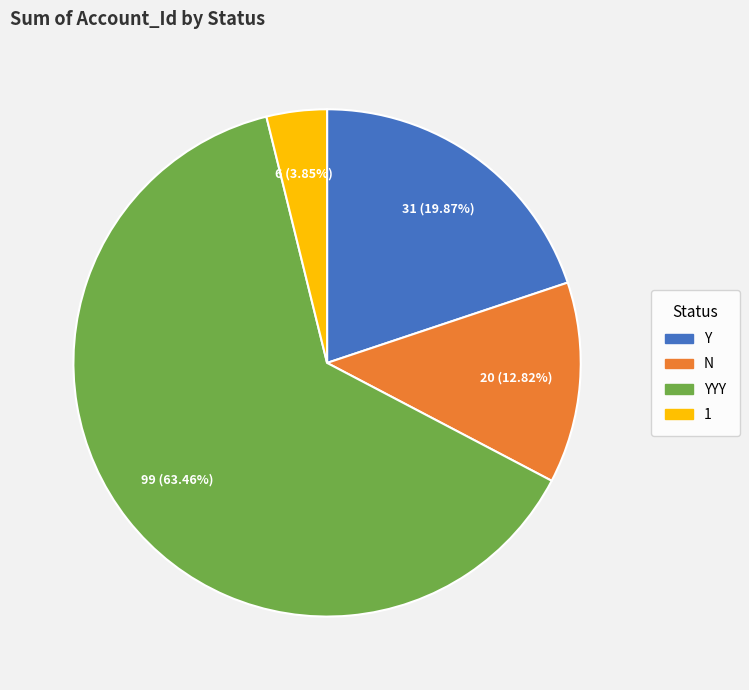

Does any single category account for the majority?

Yes